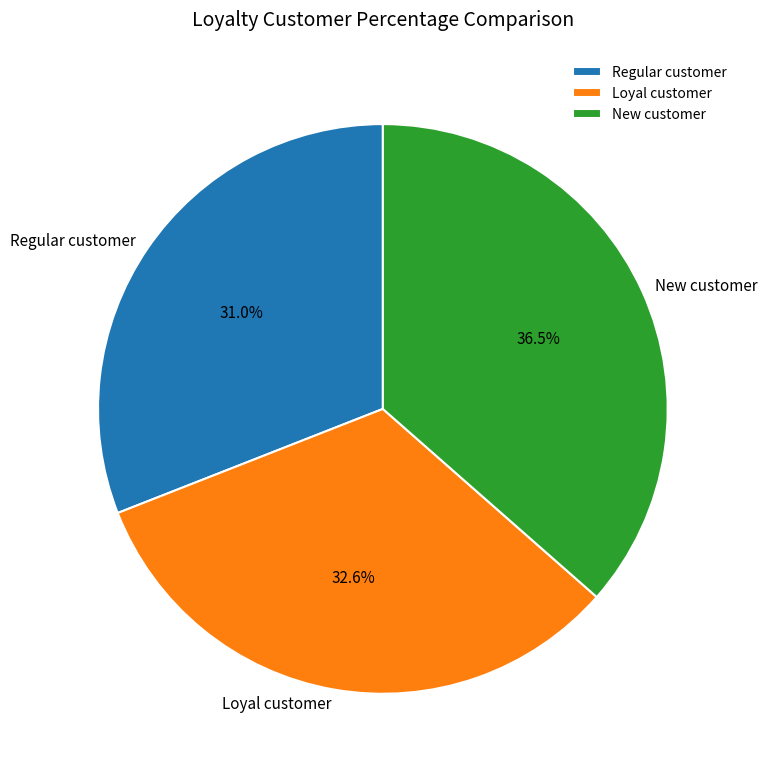

Is Loyal customer the majority of the pie?

No